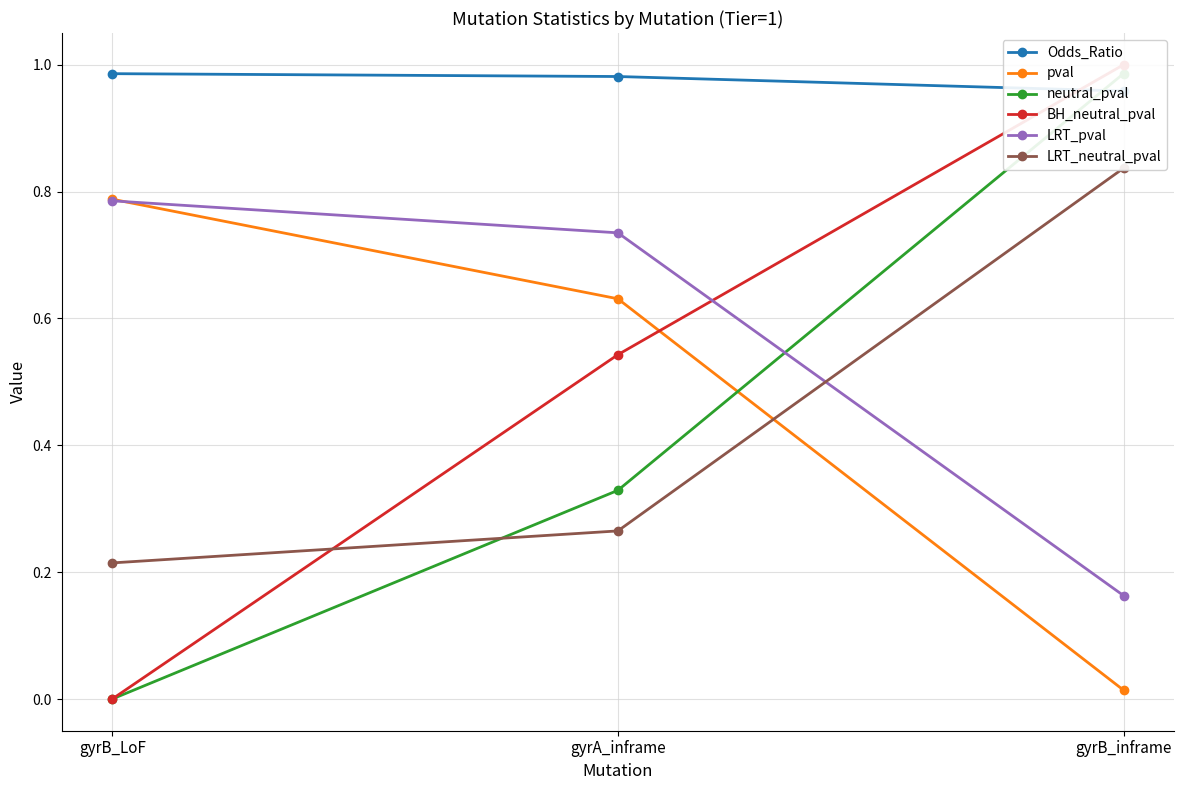

What is the sum of the neutral_pval values at gyrB_inframe and gyrA_inframe?

1.3